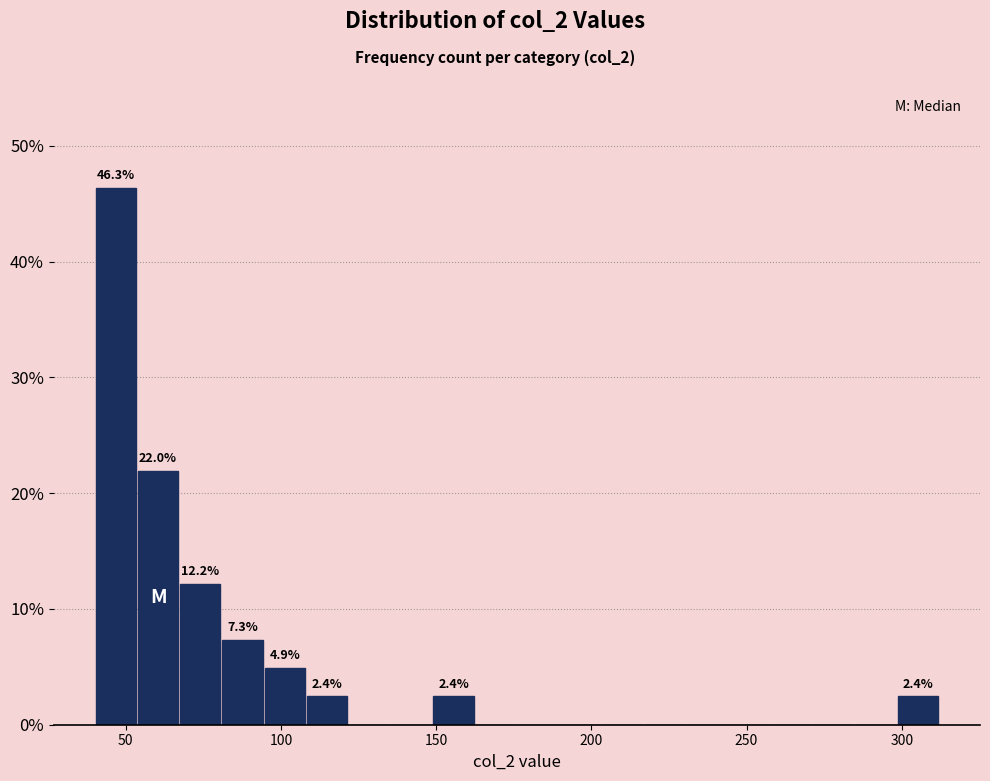

Around what value on the x-axis is the tallest bar? Give the approximate position of its centre, as read against the axis.

45